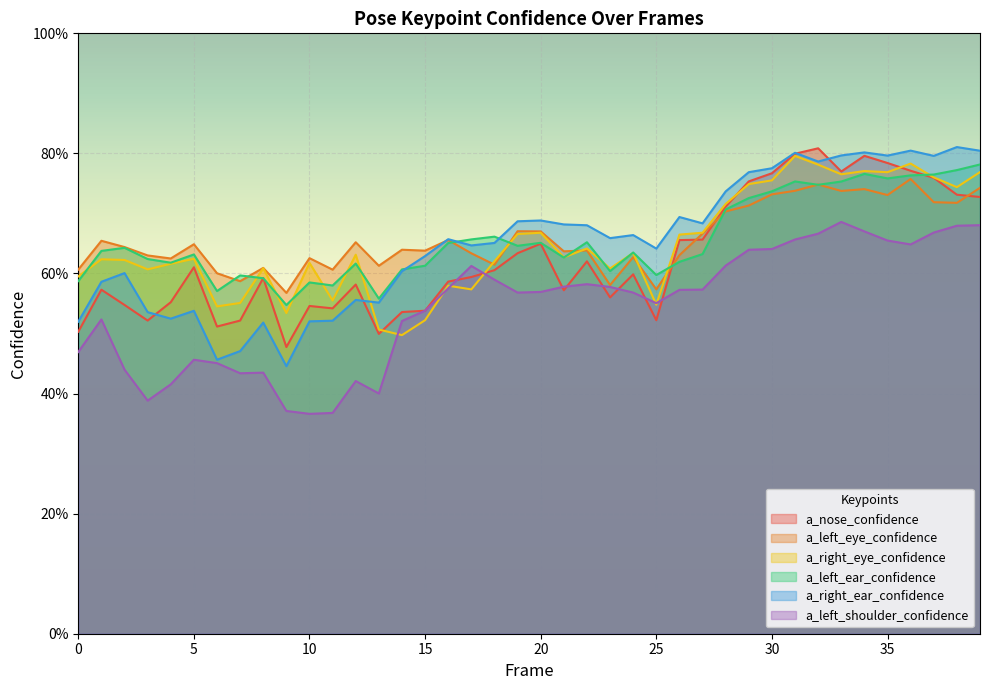

Count the number of data series in this chart.

6